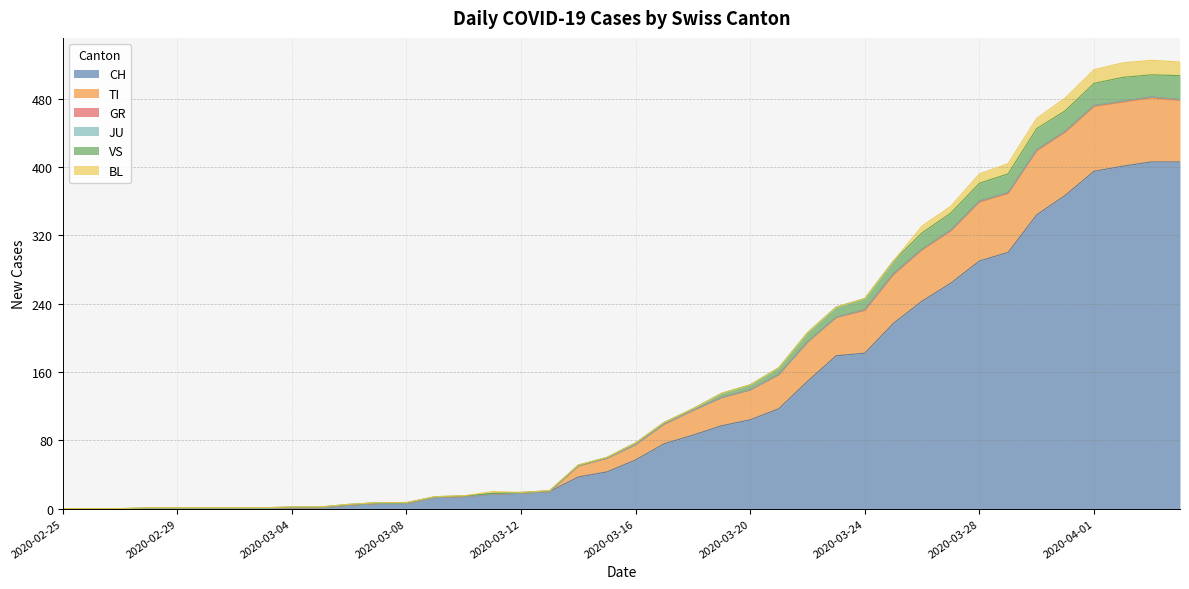

At which label does VS reach its minimum?

2020-02-25